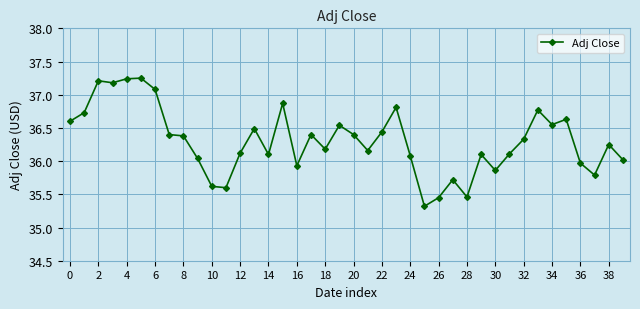

What is the minimum value shown in the chart?

35.3